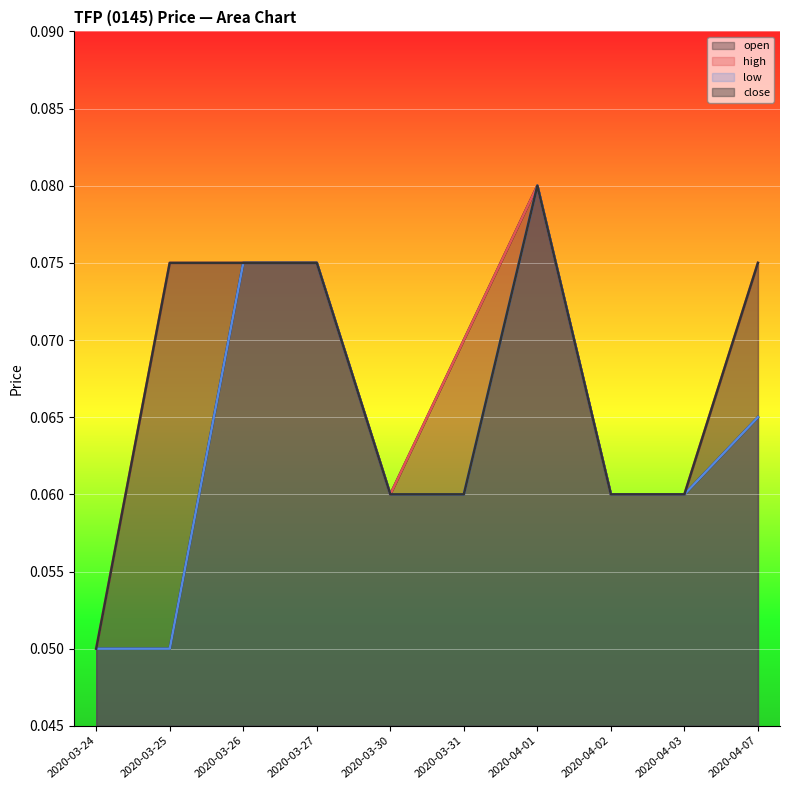

Which series changed the most between 2020-03-27 and 2020-04-03?

open